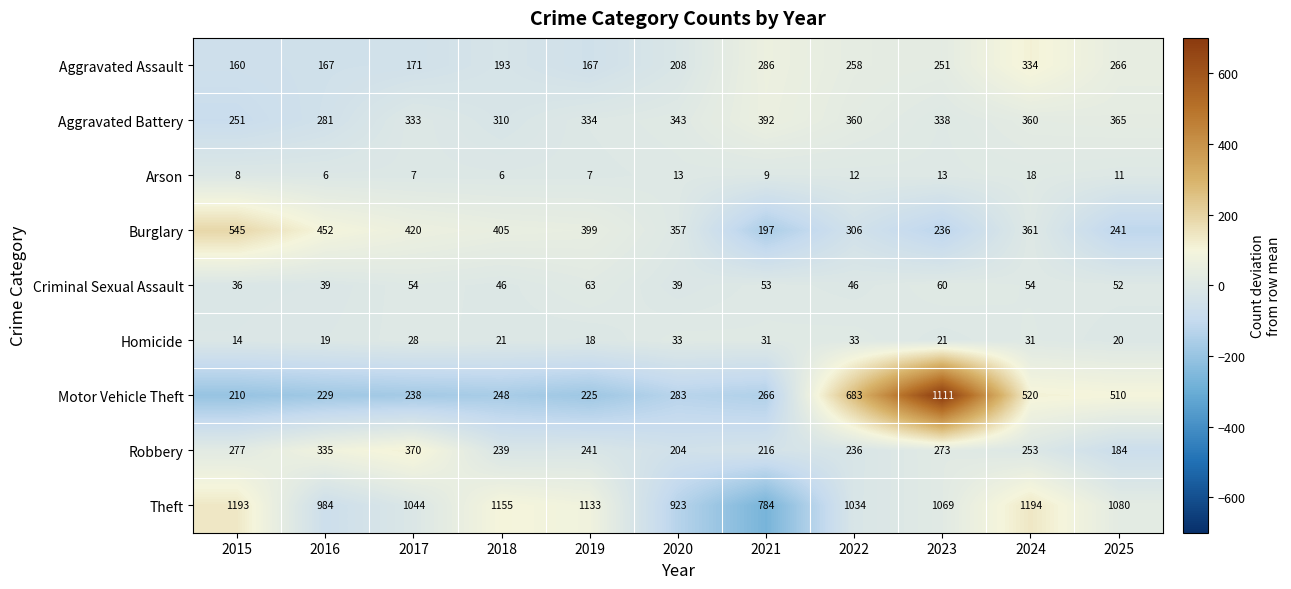

What is the smallest value displayed?

6